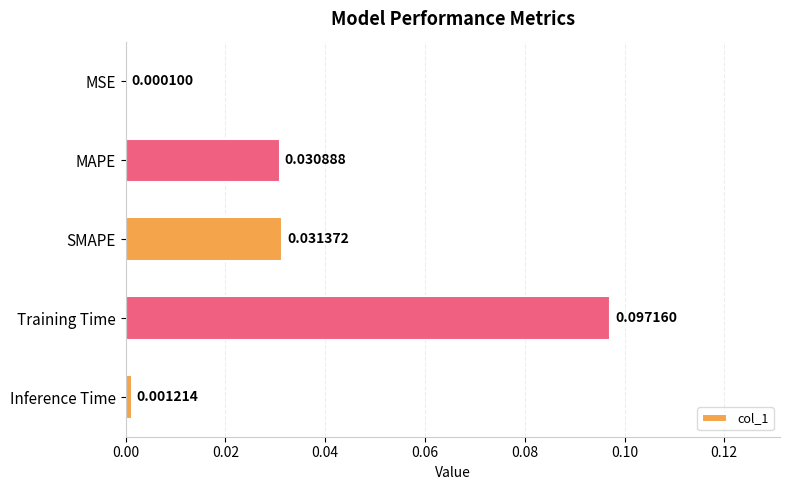

Where is the data nearest to the value 0?

MSE